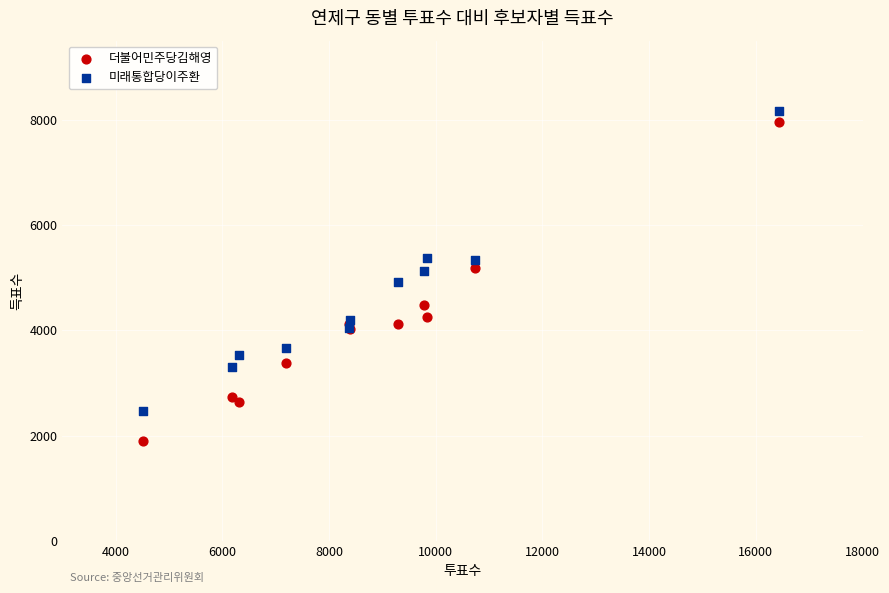

Which series reaches the minimum Y coordinate?

더불어민주당김해영